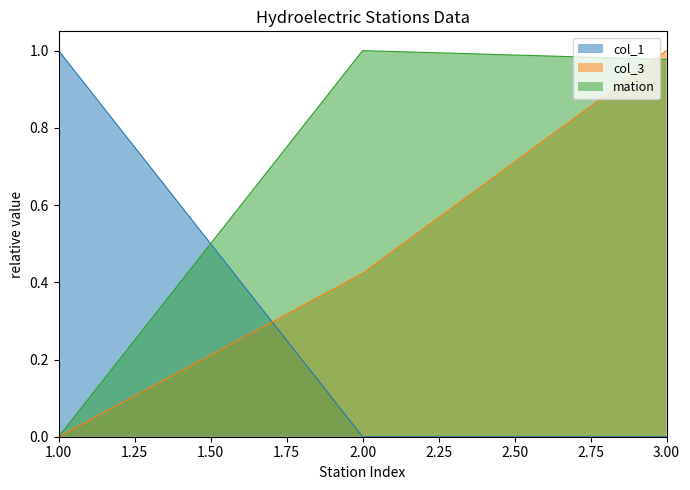

What is the difference between the col_3 values at 2 and 3?

0.6